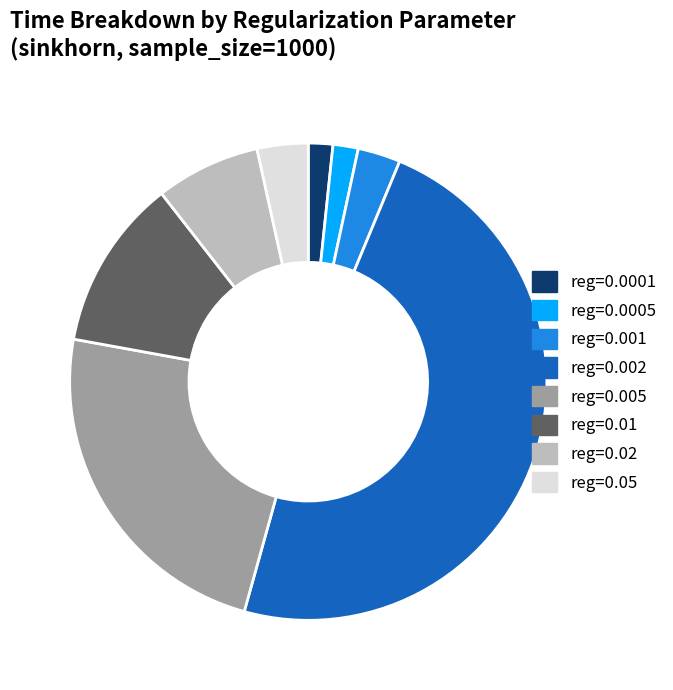

Is reg=0.005 the majority of the pie?

No